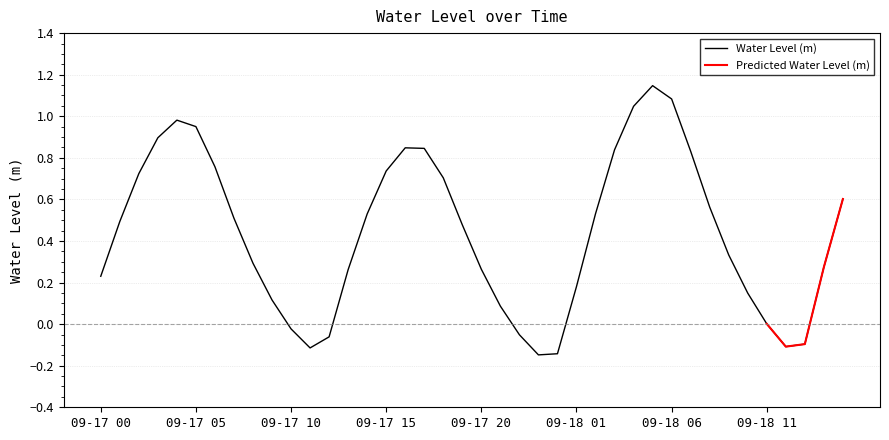

Which label corresponds to the smallest value in the chart?

2025-09-17 23:00:00